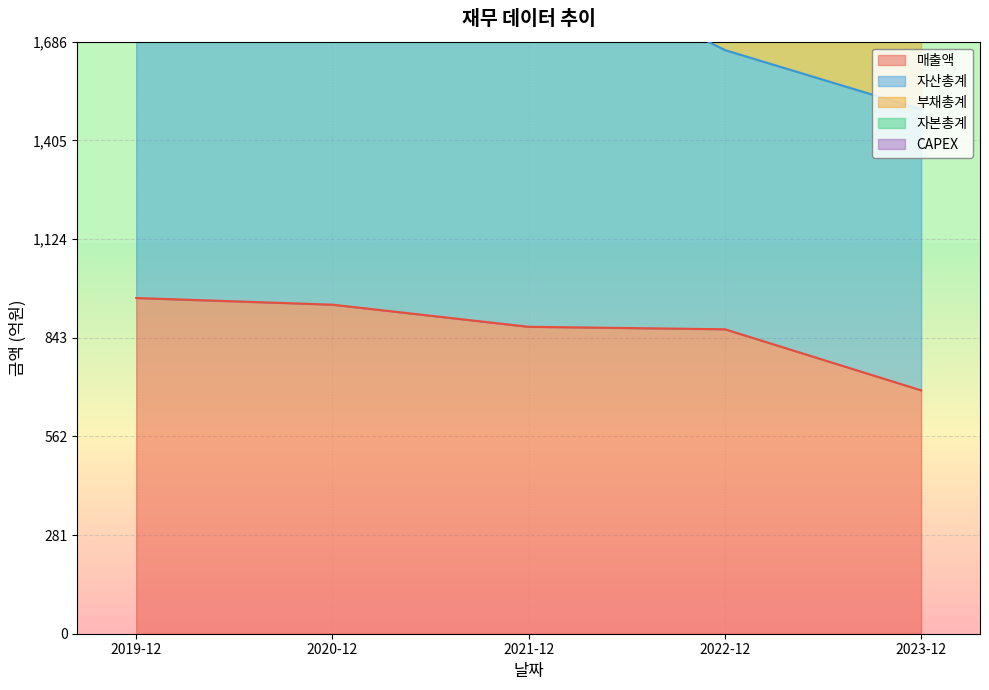

Is it true that 매출액 equals 150 at 2023-12?

False